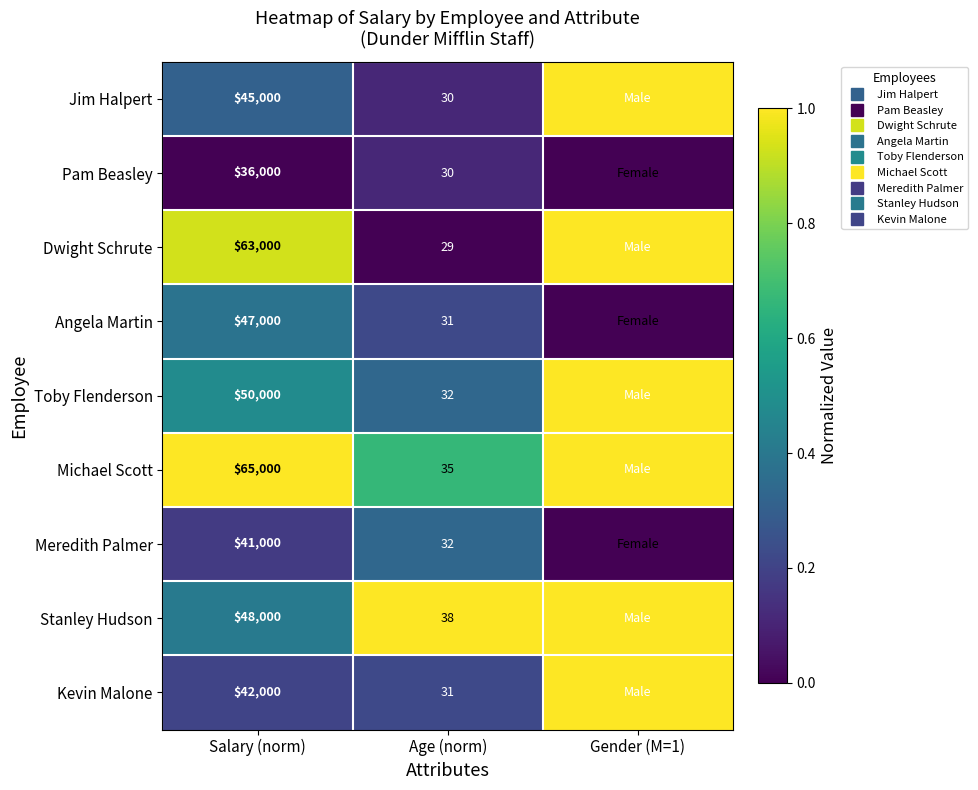

Rank the series by their maximum value, from lowest to highest.

Pam Beasley, Meredith Palmer, Angela Martin, Jim Halpert, Dwight Schrute, Toby Flenderson, Michael Scott, Stanley Hudson, Kevin Malone